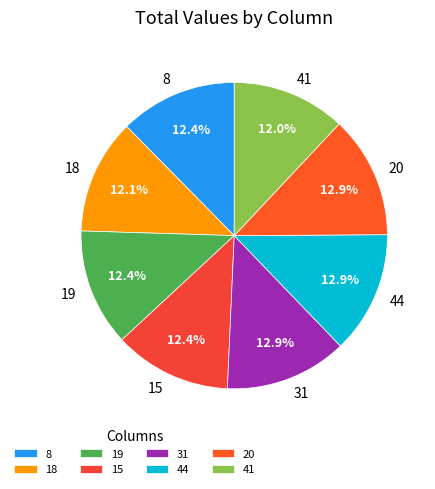

Which has a higher value, 31 or 41?

31